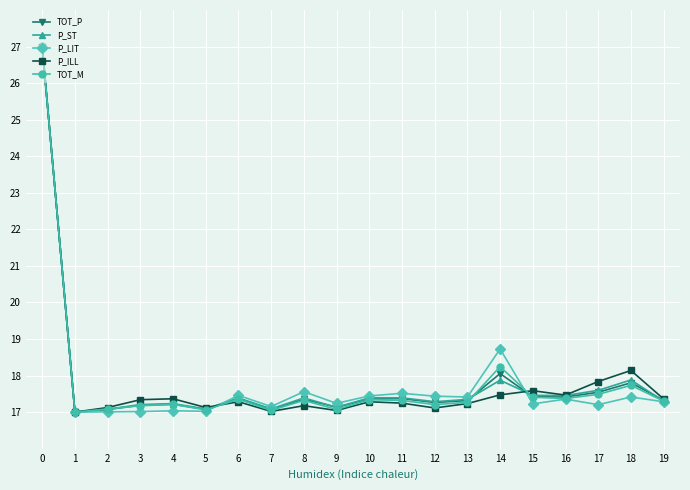

What is the minimum value shown in the chart?

17.0